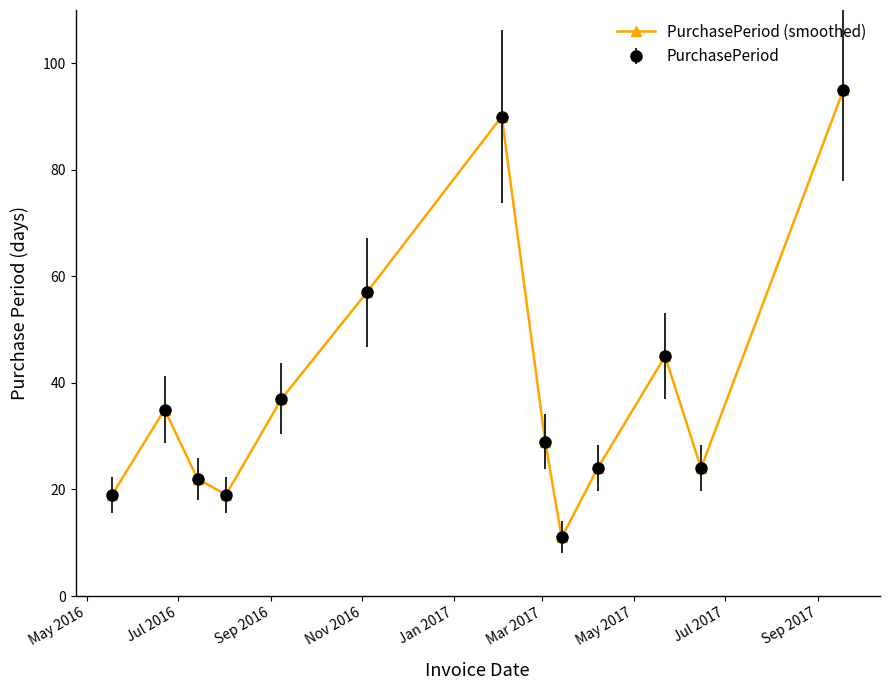

Is this an area chart (filled region under the line)?

No